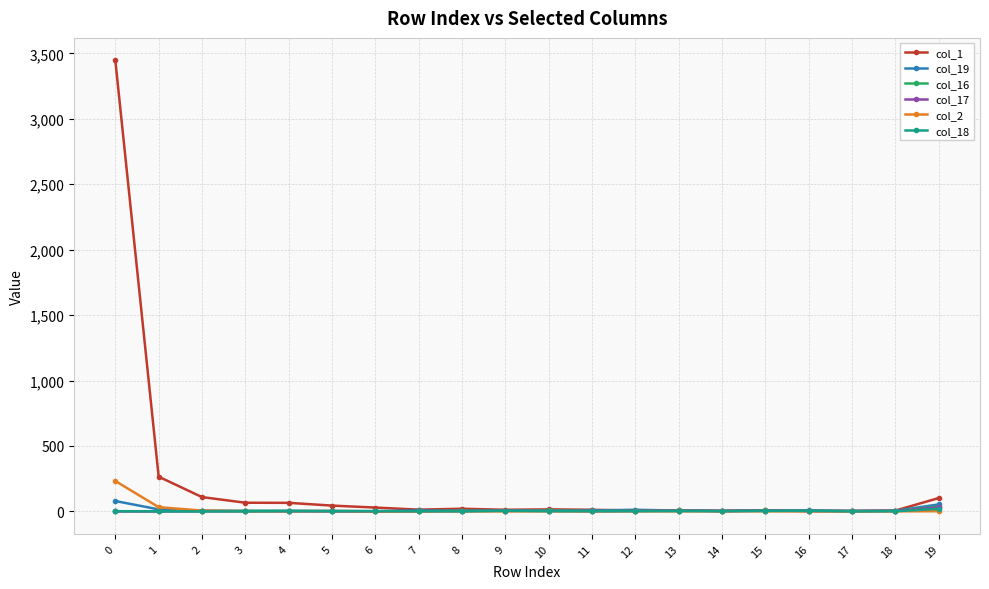

What is the maximum value shown in the chart?

3446